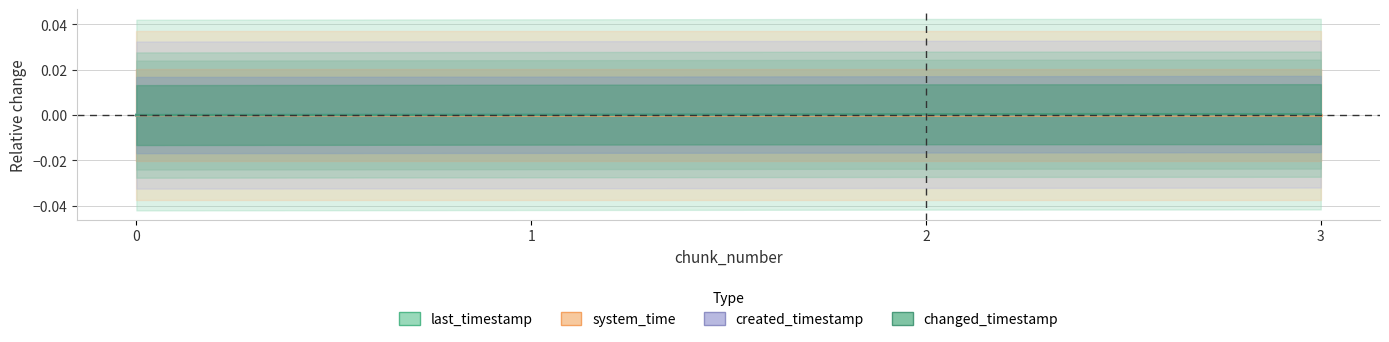

True or false: changed_timestamp and last_timestamp intersect in this chart.

False